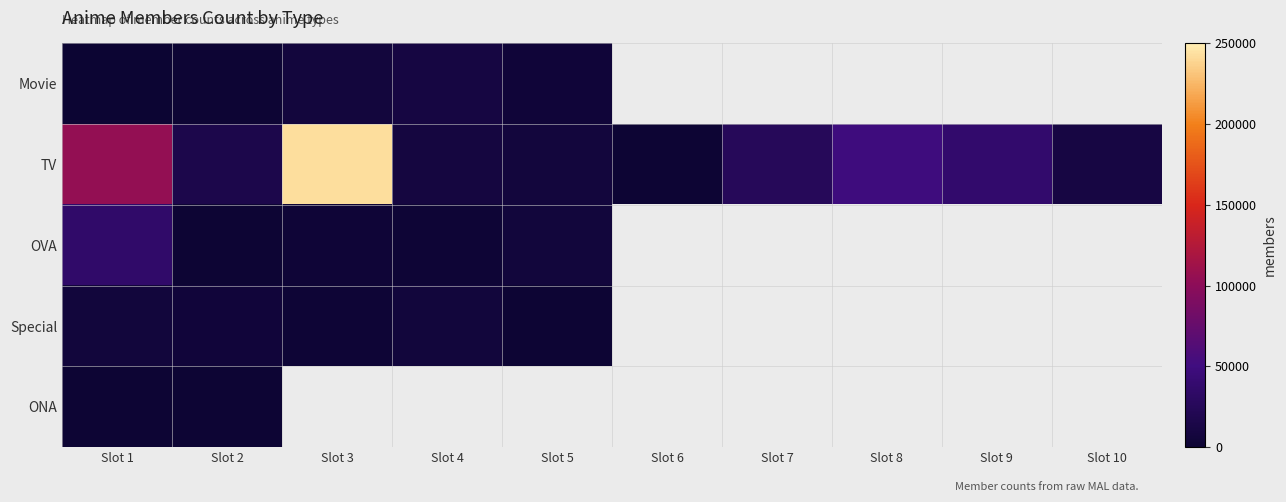

Which label corresponds to the largest value in the chart?

Slot 3